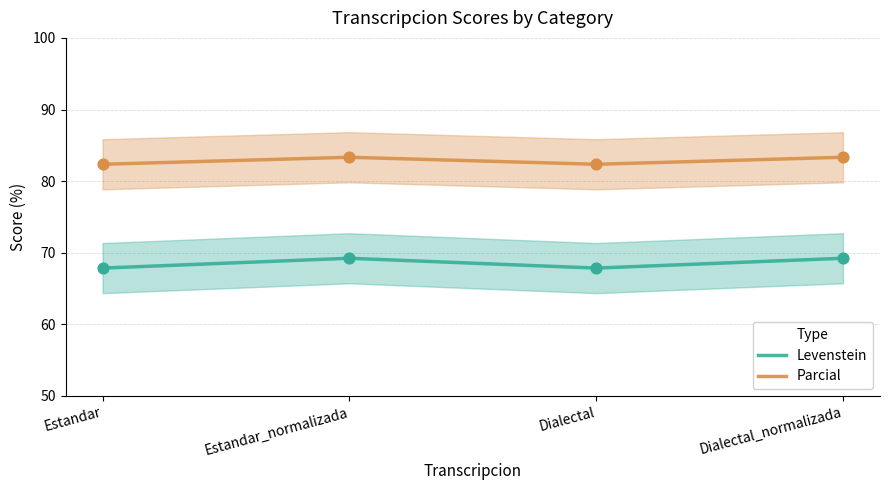

Which series has the widest spread of Y values?

Levenstein